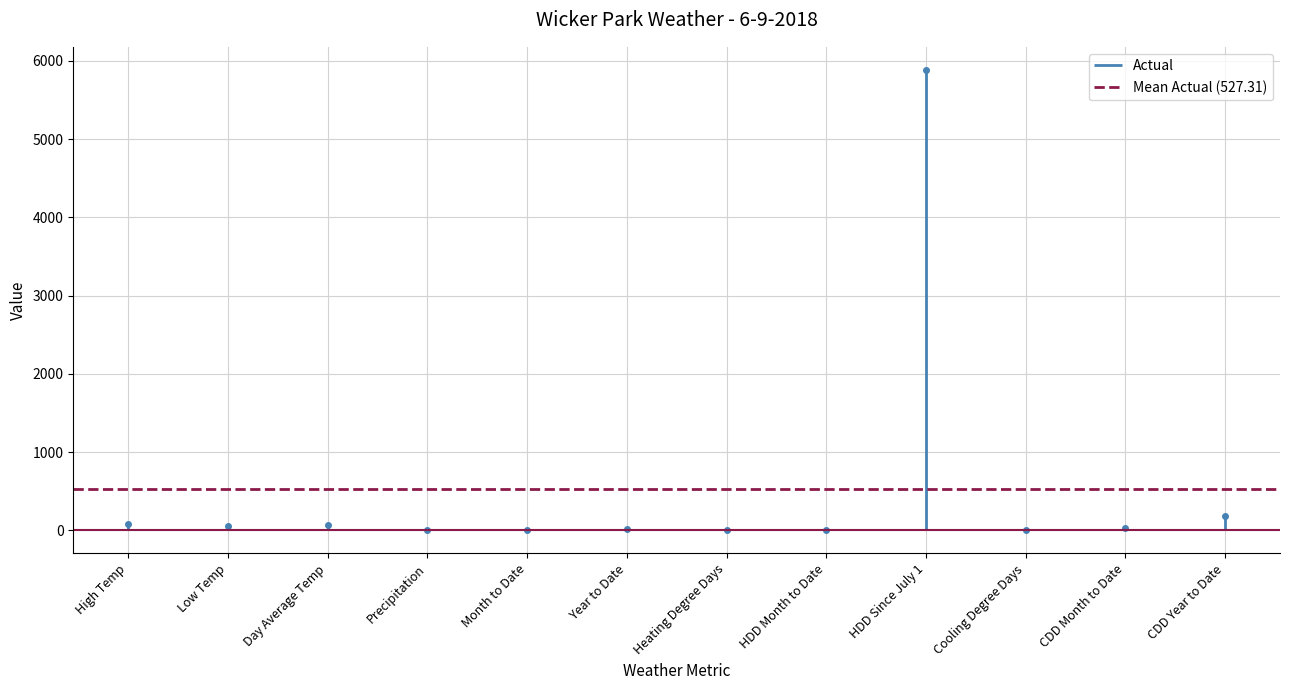

Which series changed the most between Year to Date and HDD Month to Date?

Actual